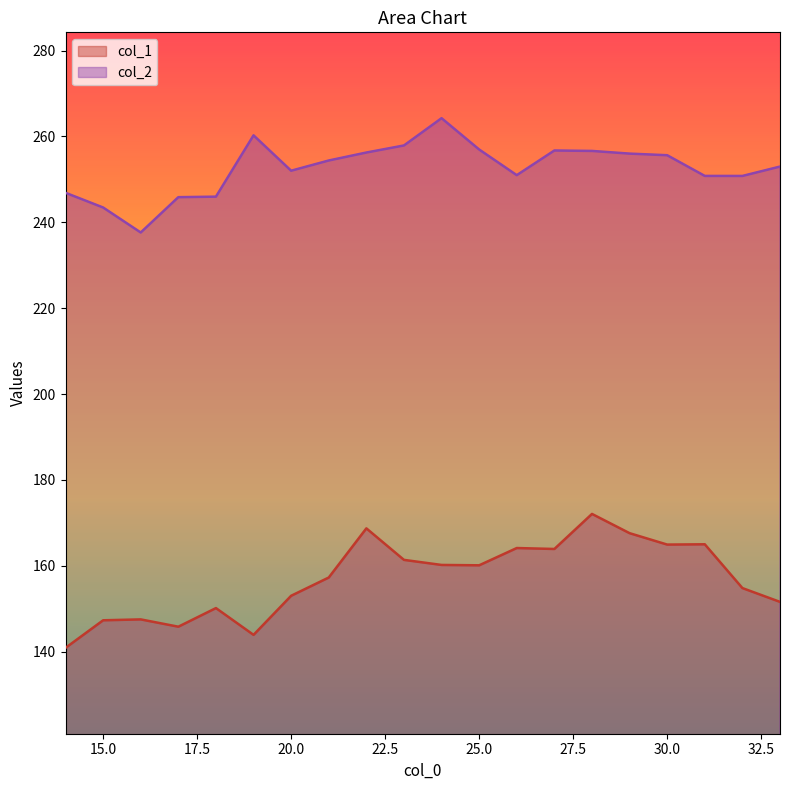

In col_1, how many points are lower than both neighbors (excluding endpoints)?

5